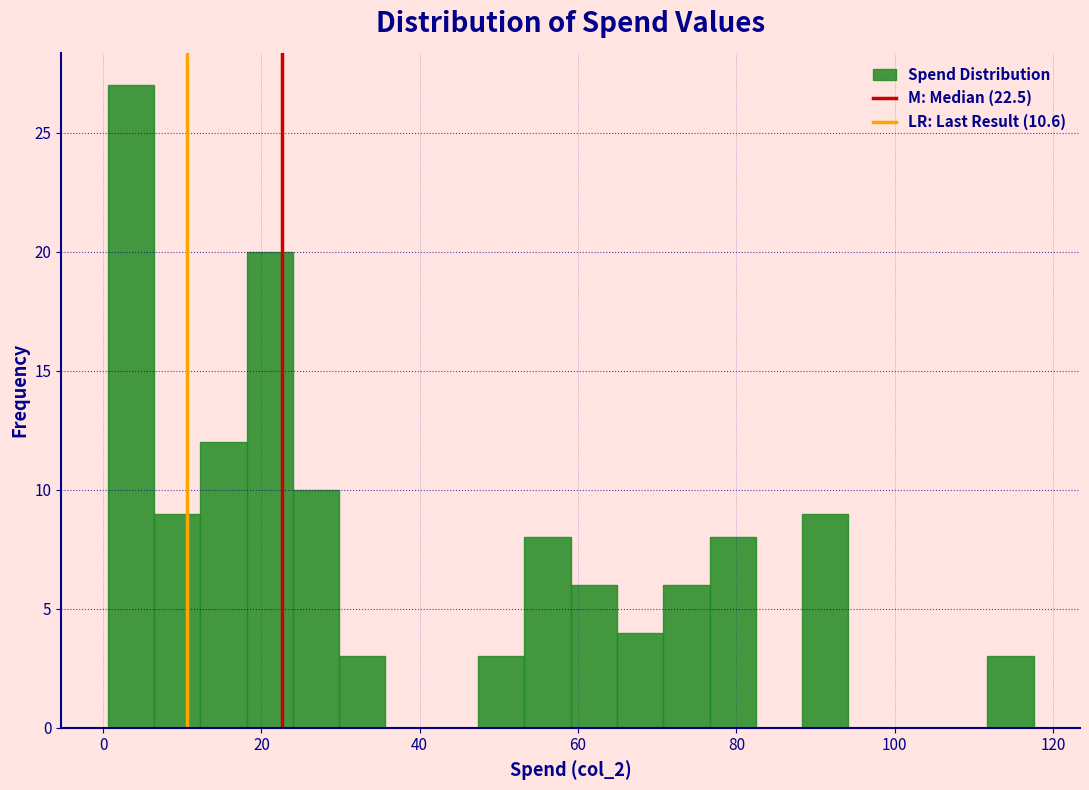

Around what value on the x-axis is the tallest bar? Give the approximate position of its centre, as read against the axis.

4